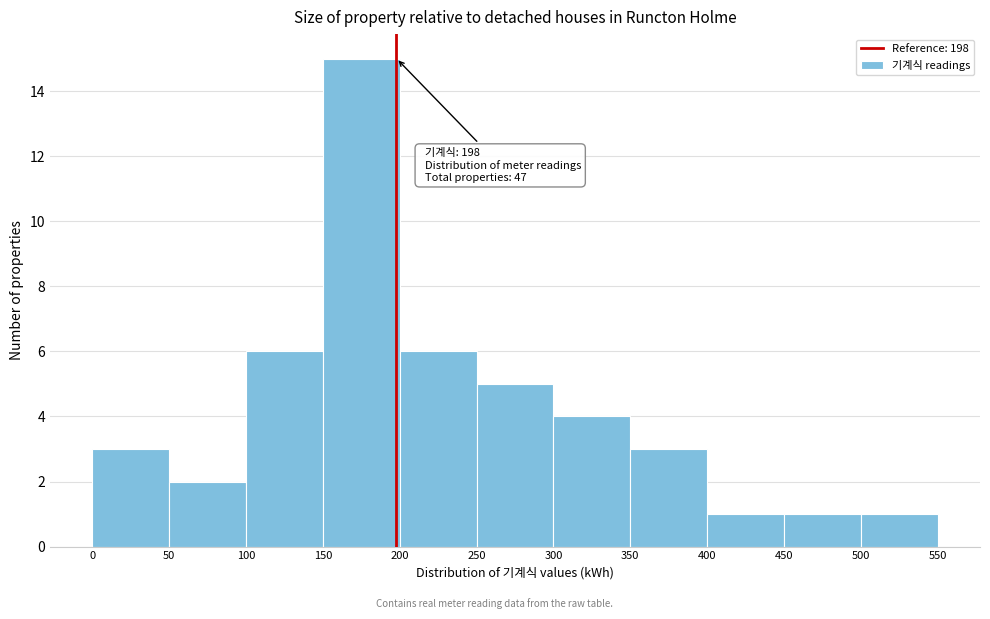

Which range on the x-axis has the tallest bar?

150 to 200